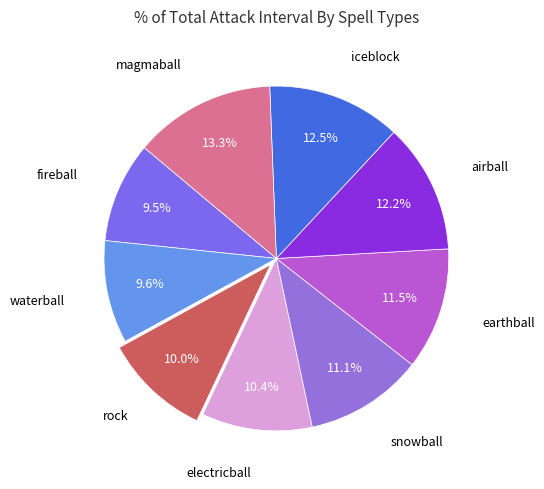

How many segments does this pie chart have?

9